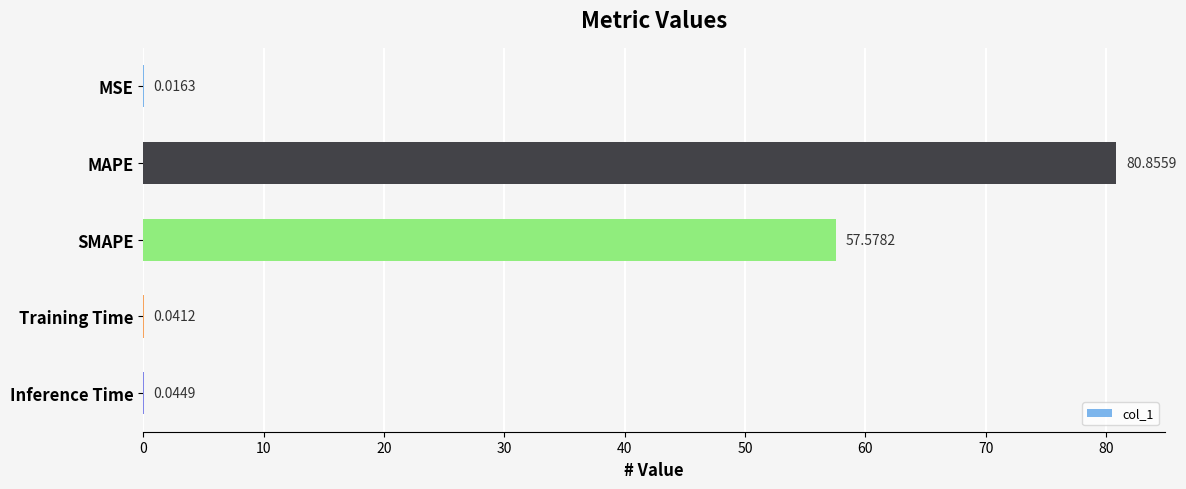

What is the change in value from MSE to SMAPE?

+57.6